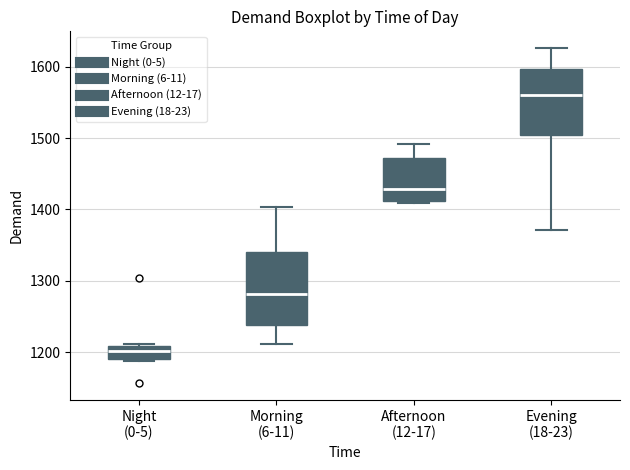

Which box's median line is the lowest?

Night (0-5)